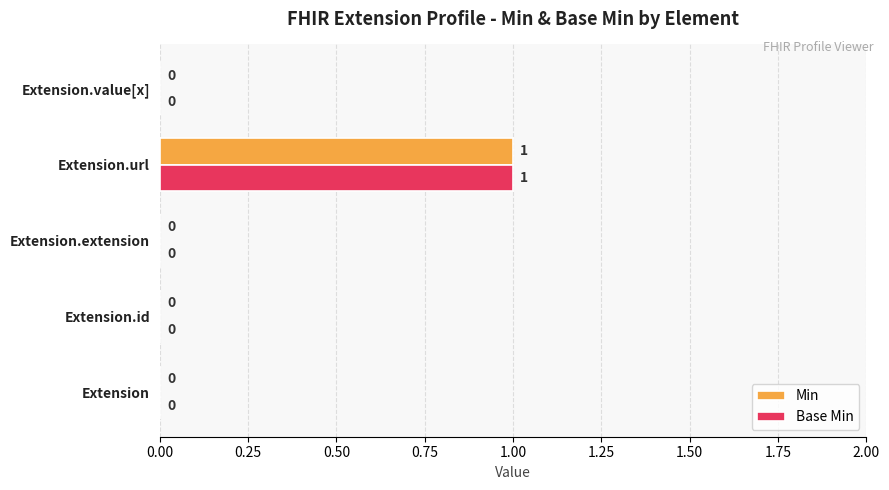

True or false: Base Min has a value of 0 at Extension.value[x].

True